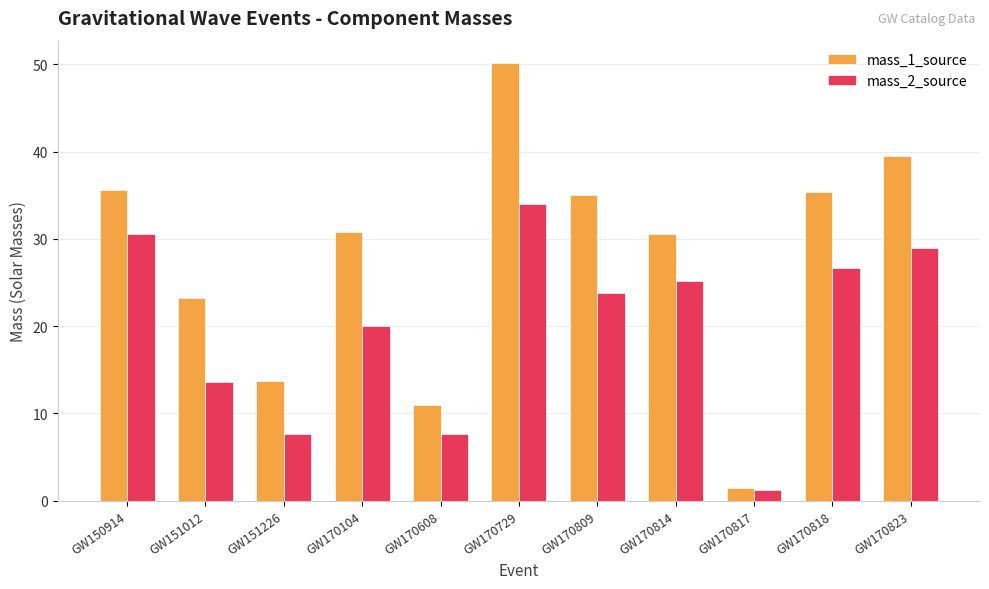

The value of mass_1_source at GW170104 is 30.8. True or false?

True